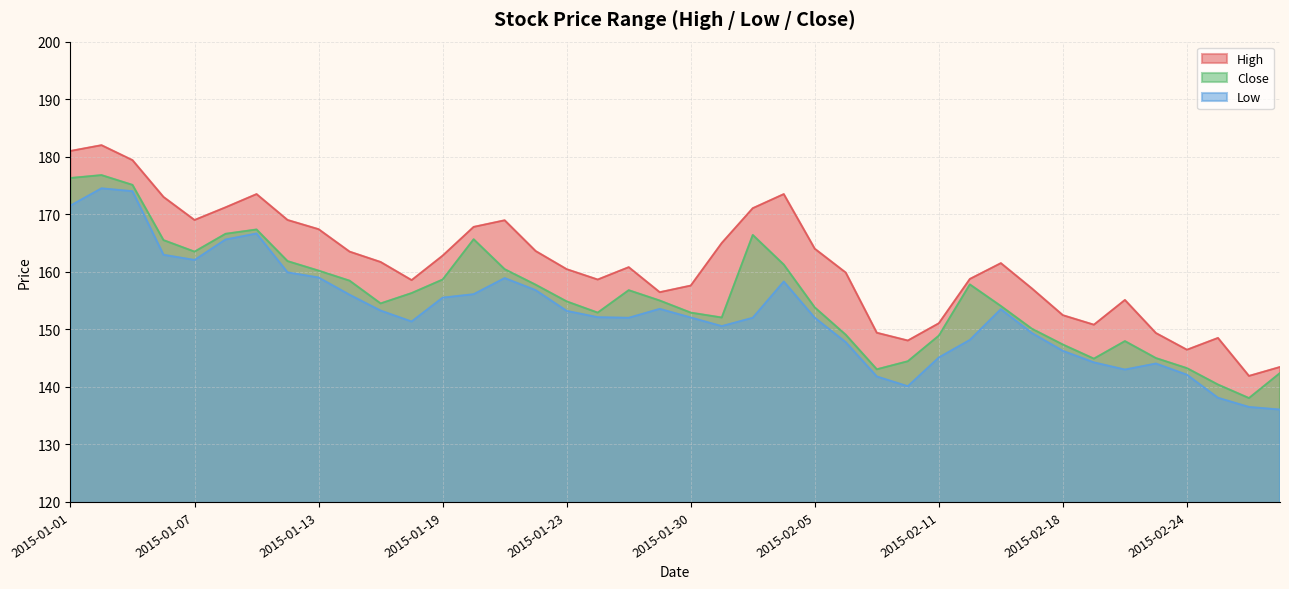

Which category has the highest value across all series?

2015-01-02